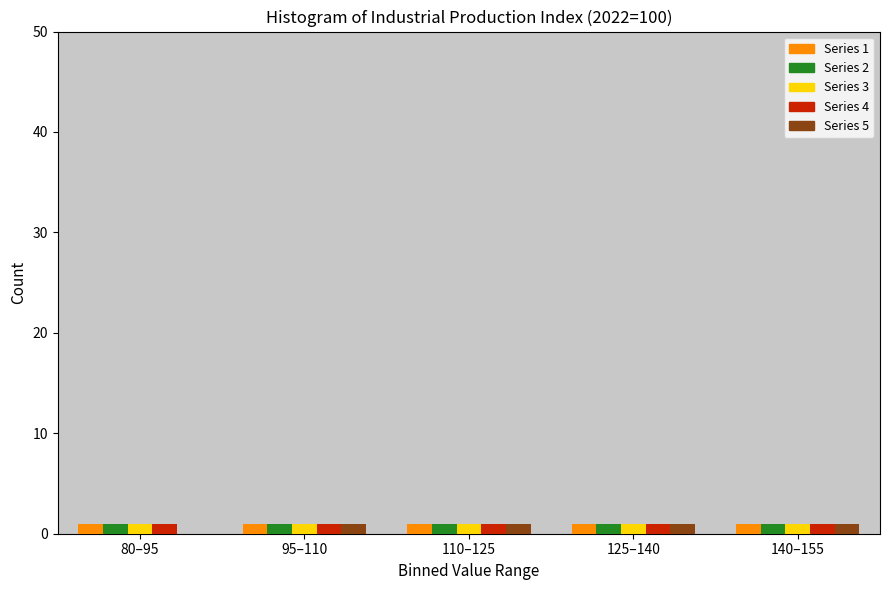

Reading right to left, transcribe all the data shown in this chart.

Series 1: 140–155=1	125–140=1	110–125=1	95–110=1	80–95=1
Series 2: 140–155=1	125–140=1	110–125=1	95–110=1	80–95=1
Series 3: 140–155=1	125–140=1	110–125=1	95–110=1	80–95=1
Series 4: 140–155=1	125–140=1	110–125=1	95–110=1	80–95=1
Series 5: 140–155=1	125–140=1	110–125=1	95–110=1	80–95=0